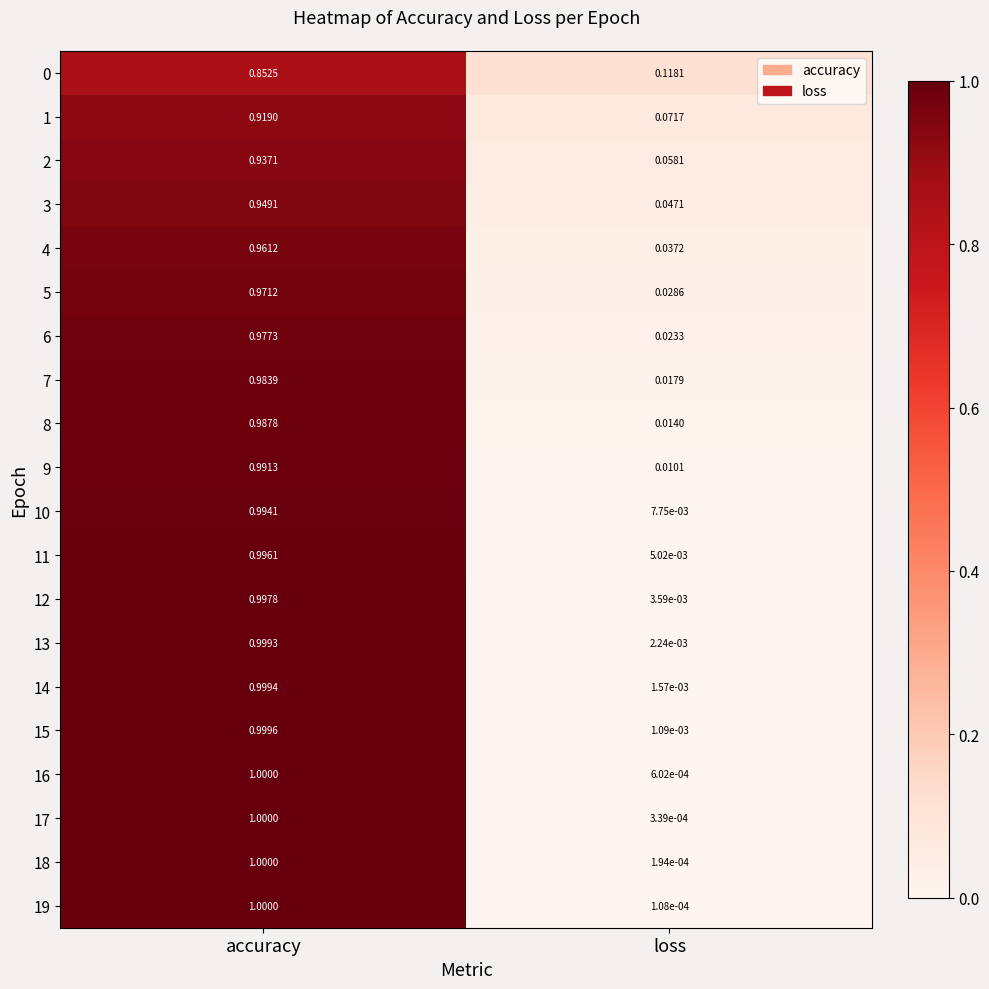

Is the value of 6 at accuracy greater than the value of 1 at loss?

Yes